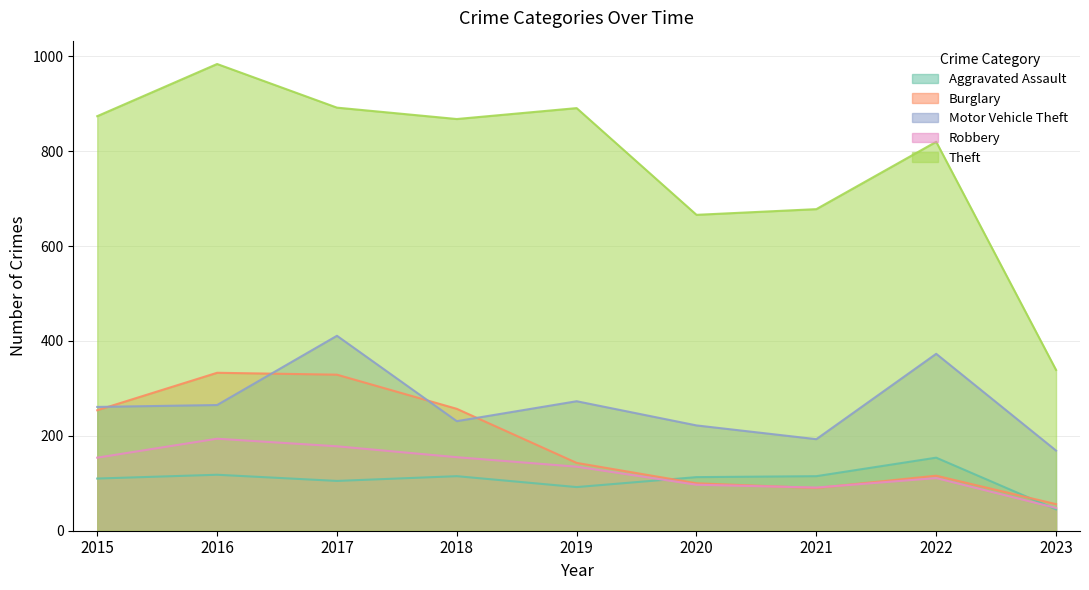

Does the chart display data point markers on the line(s)?

No